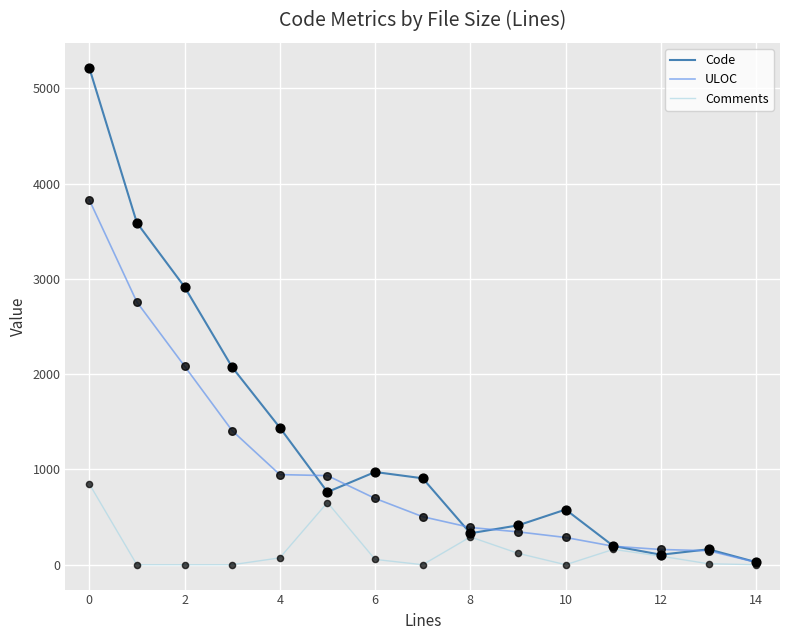

Which series has the widest spread of values?

Code